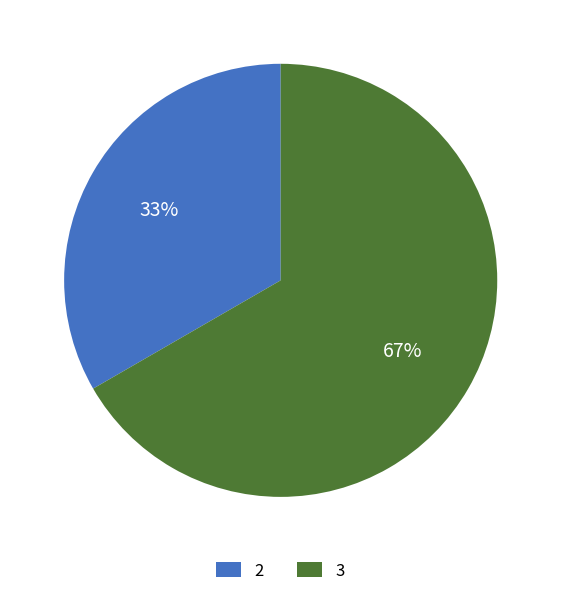

True or false: 3 accounts for 67% of the total.

True